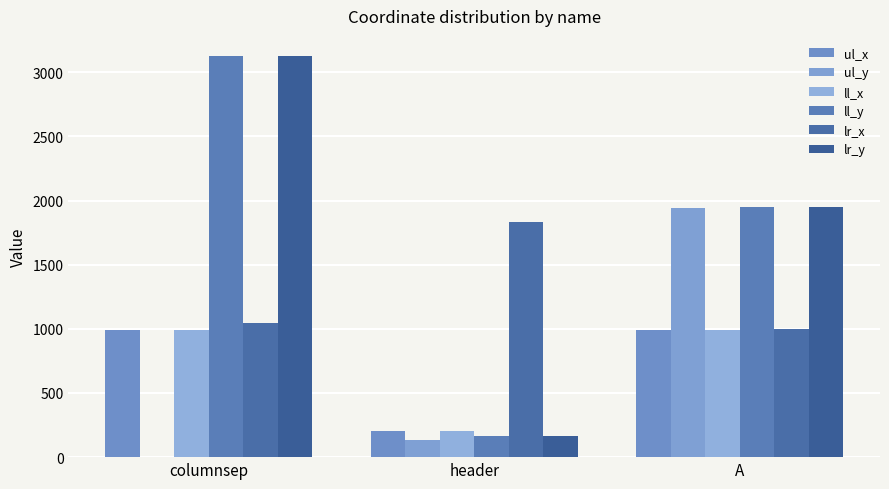

Rank the series at A from highest to lowest value.

ll_y, lr_y, ul_y, lr_x, ul_x, ll_x